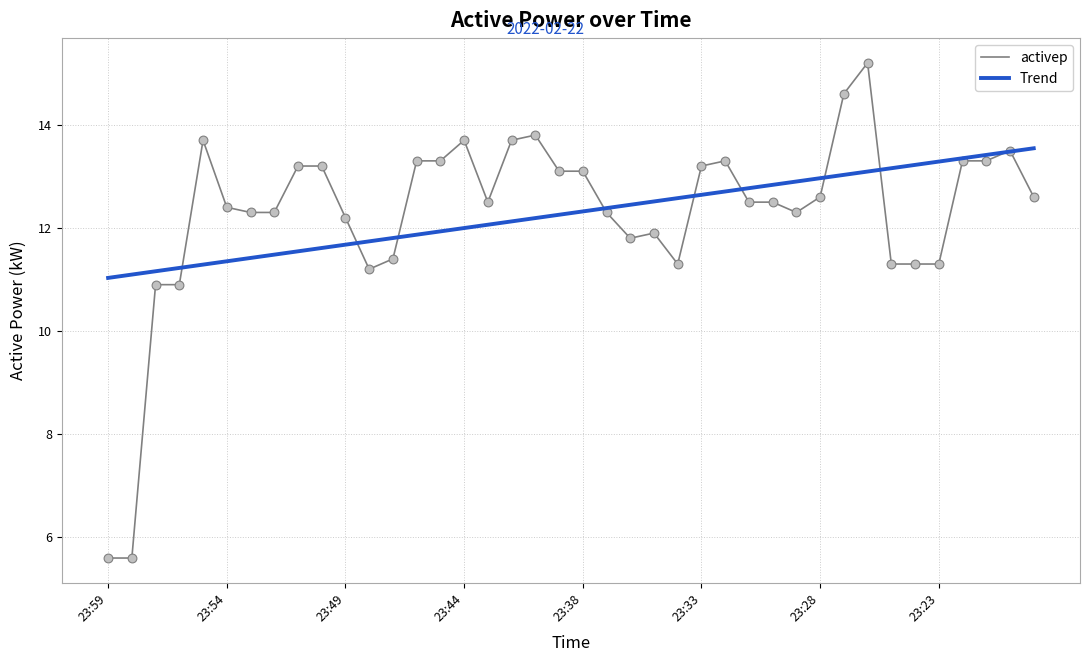

Which series has the widest spread of values?

activep